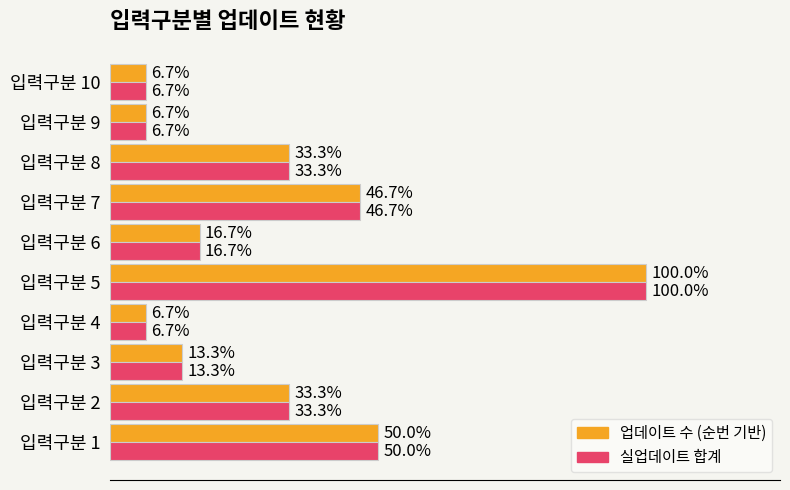

What are all the series names shown in the legend?

업데이트 수 (순번 기반), 실업데이트 합계